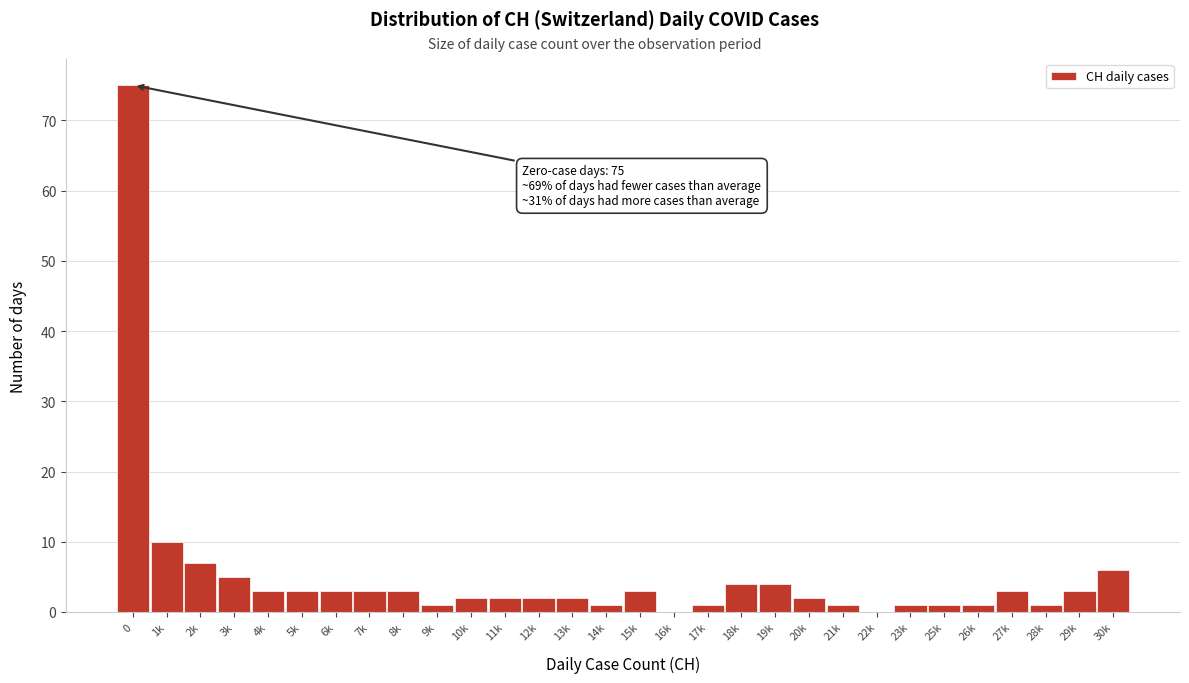

Reading right to left, what are all the values shown in this chart?

30k=6	29k=3	28k=1	27k=3	26k=1	25k=1	23k=1	22k=0	21k=1	20k=2	19k=4	18k=4	17k=1	16k=0	15k=3	14k=1	13k=2	12k=2	11k=2	10k=2	9k=1	8k=3	7k=3	6k=3	5k=3	4k=3	3k=5	2k=7	1k=10	0=75